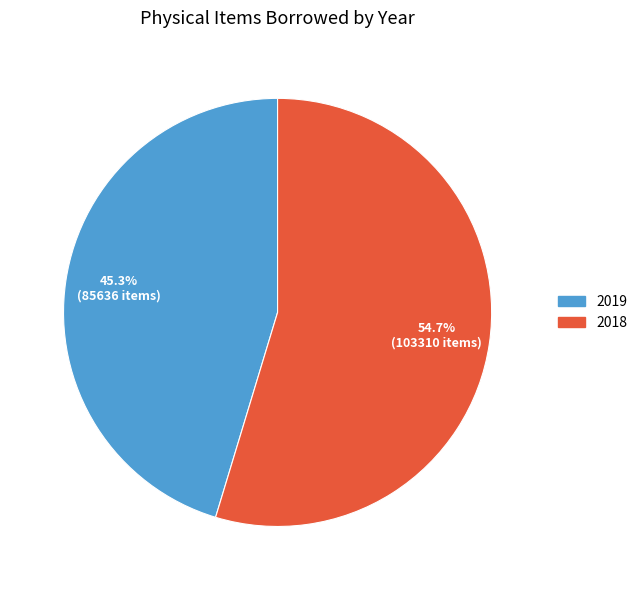

To the nearest percent, what is the average slice percentage?

50%